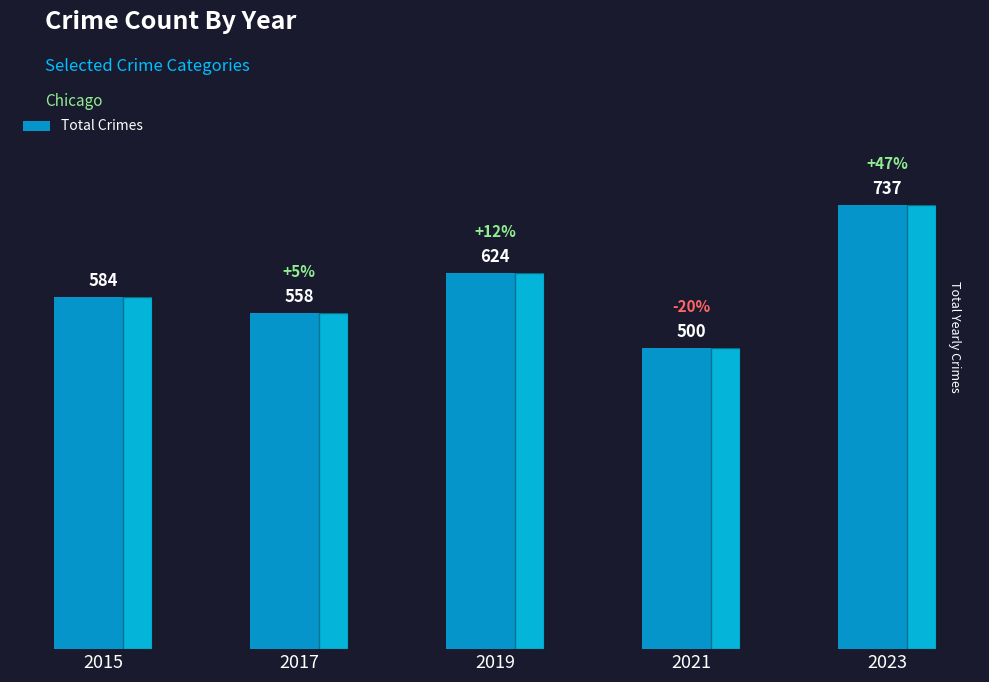

The chart shows a value of 558 at 2017. True or false?

True